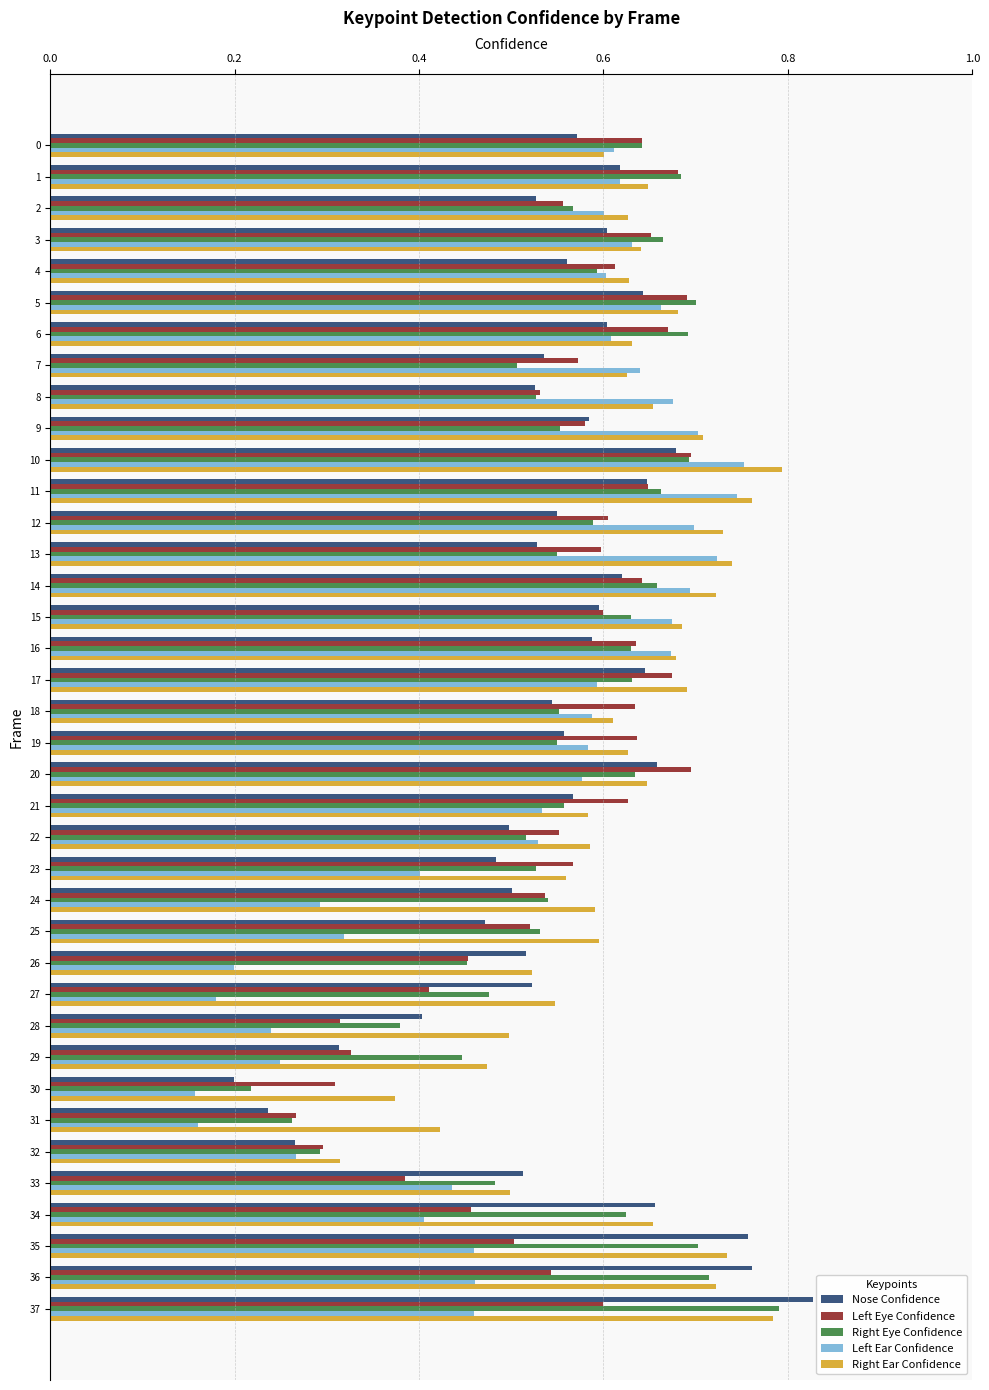

At which category does the chart reach its peak across all series?

37